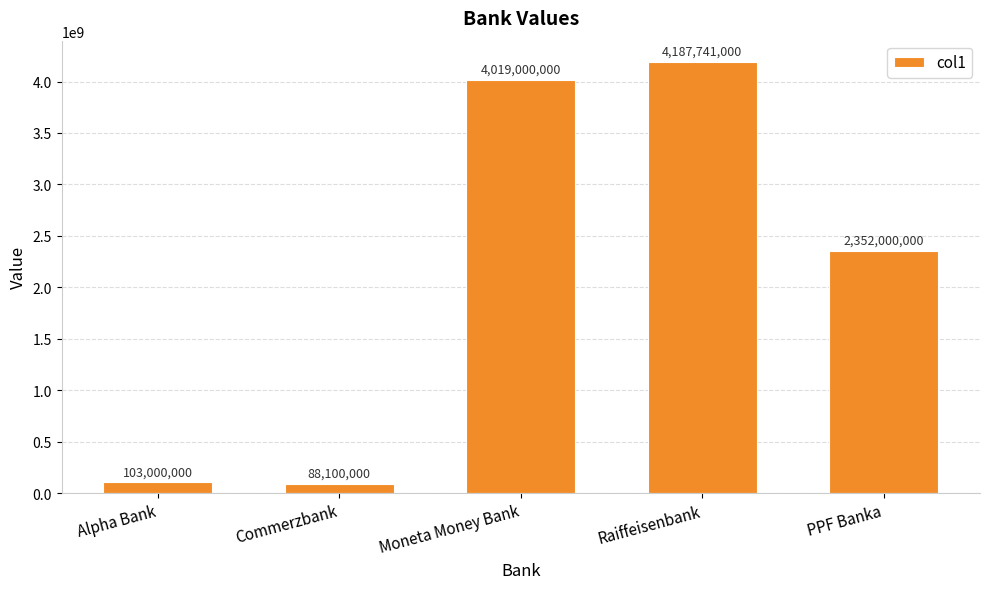

Reading right to left, extract all data points from this chart.

PPF Banka=2352000000	Raiffeisenbank=4187741000	Moneta Money Bank=4019000000	Commerzbank=88100000	Alpha Bank=103000000